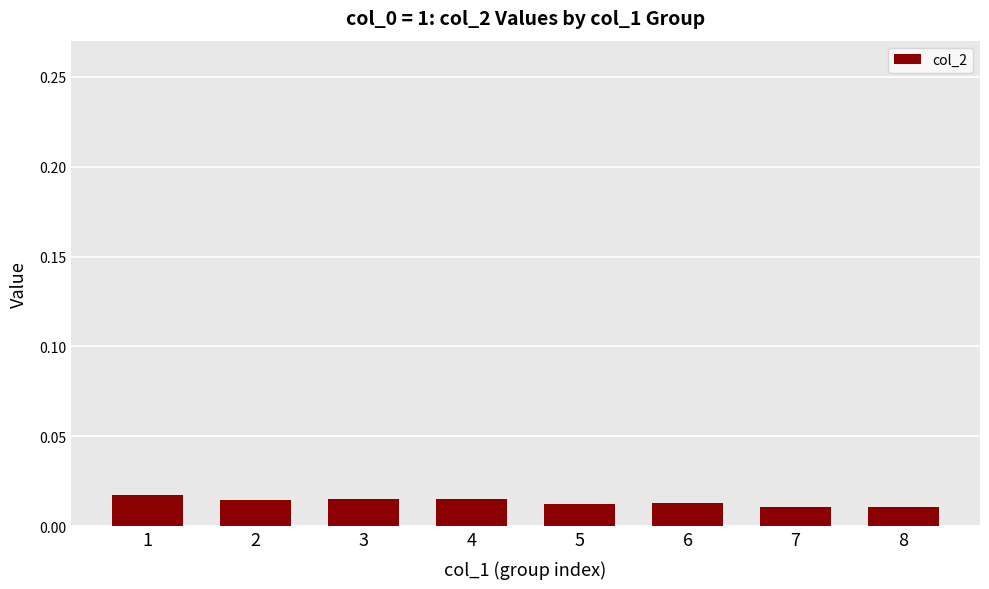

Count the values in the range 0 to 1.

8